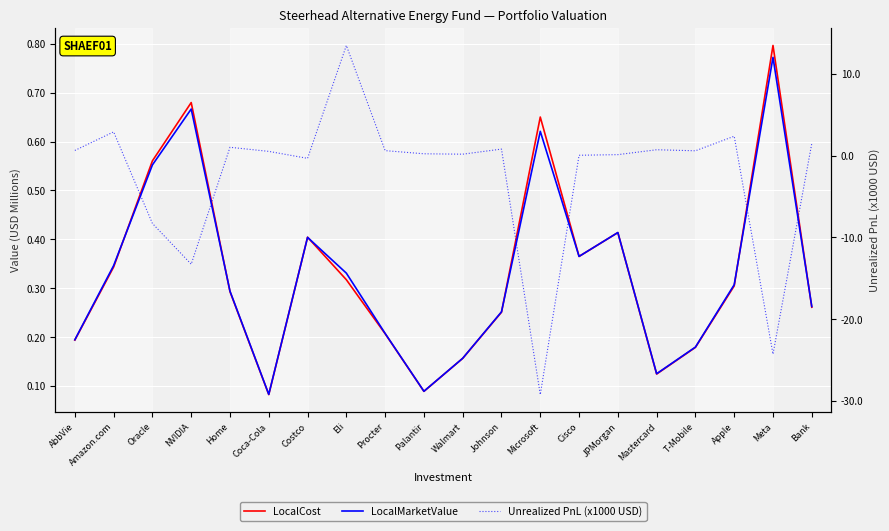

What is the sum of the LocalMarketValue values at Palantir and T-Mobile?

0.3